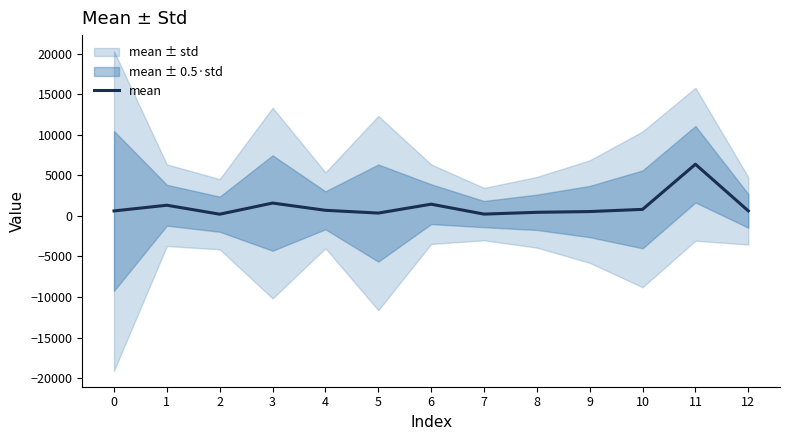

Count the number of categories in the chart.

13